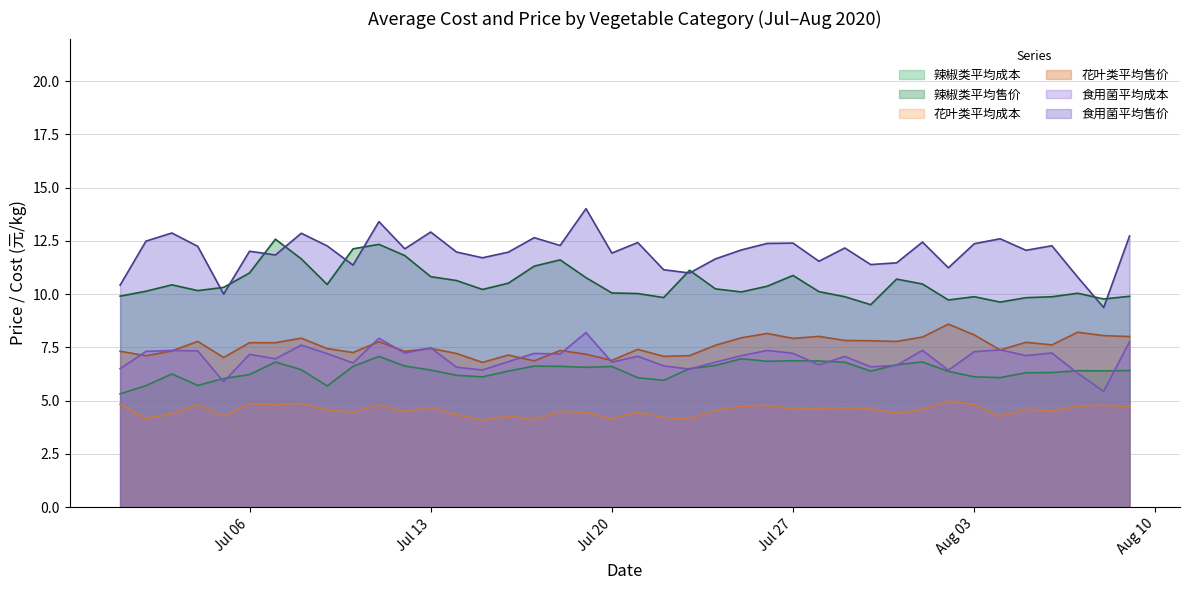

The 花叶类平均成本 series shows 6.4 at Jul 27. True or false?

False